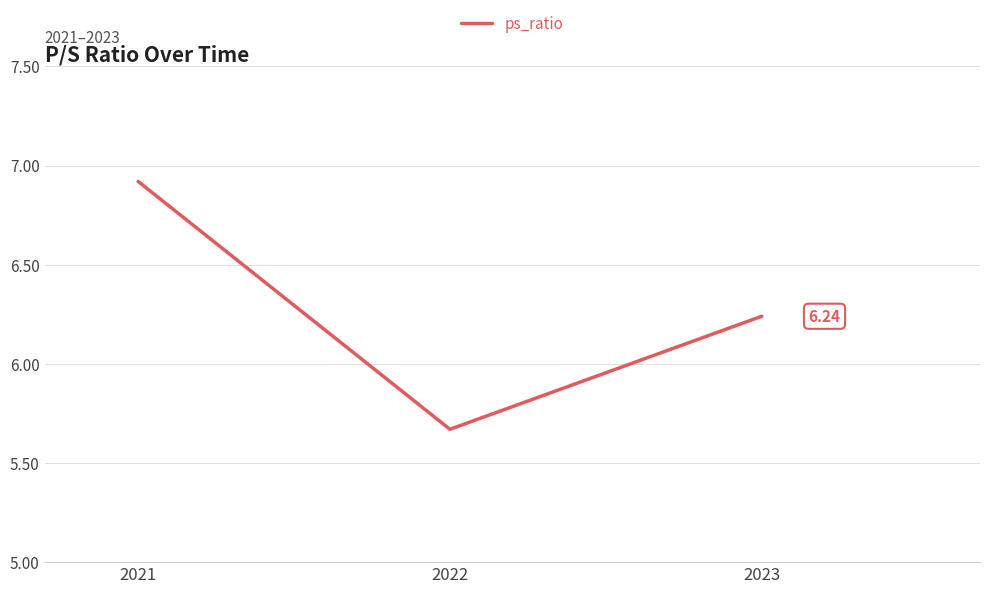

Which has a higher value, 2021 or 2022?

2021